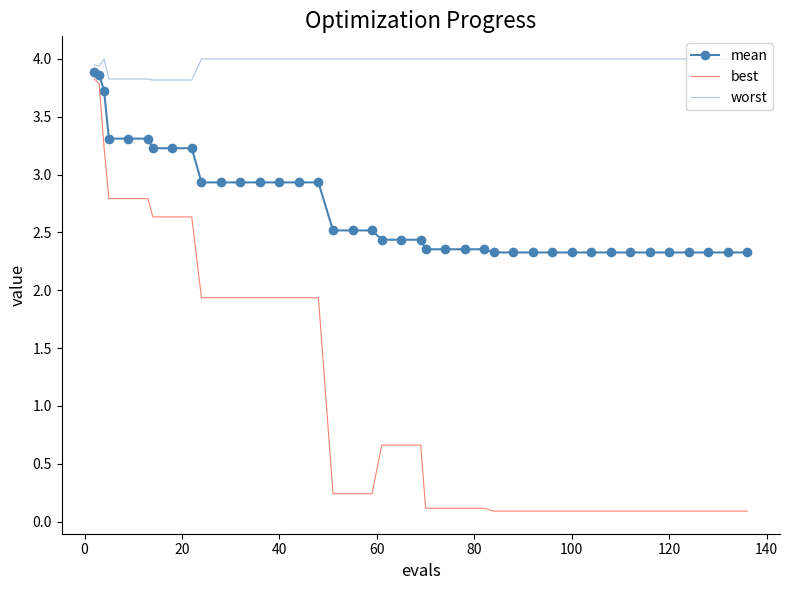

What is the greatest value displayed?

4.0